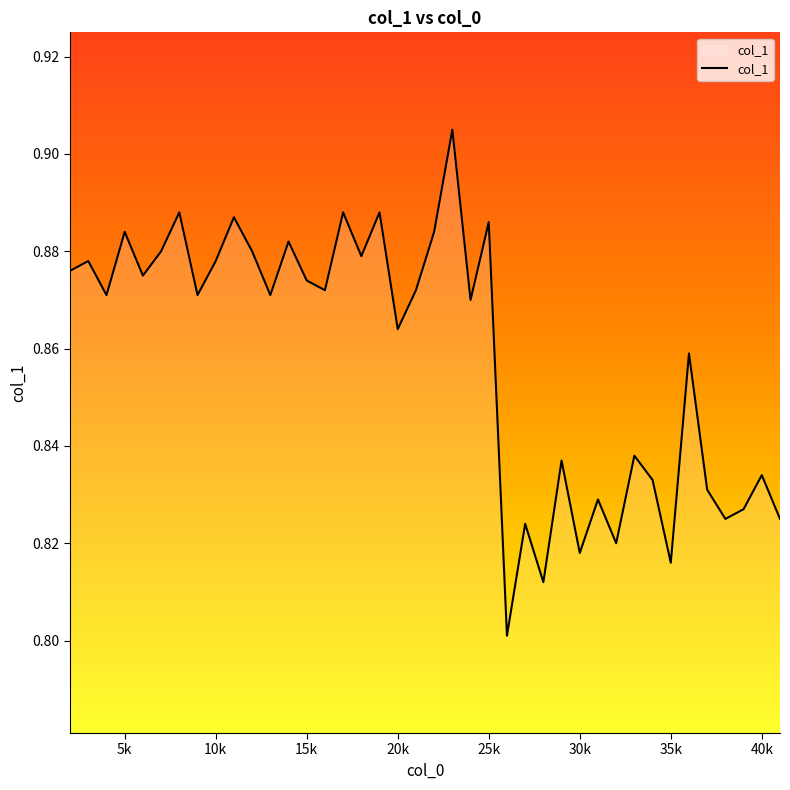

Does the chart display data point markers on the line(s)?

No